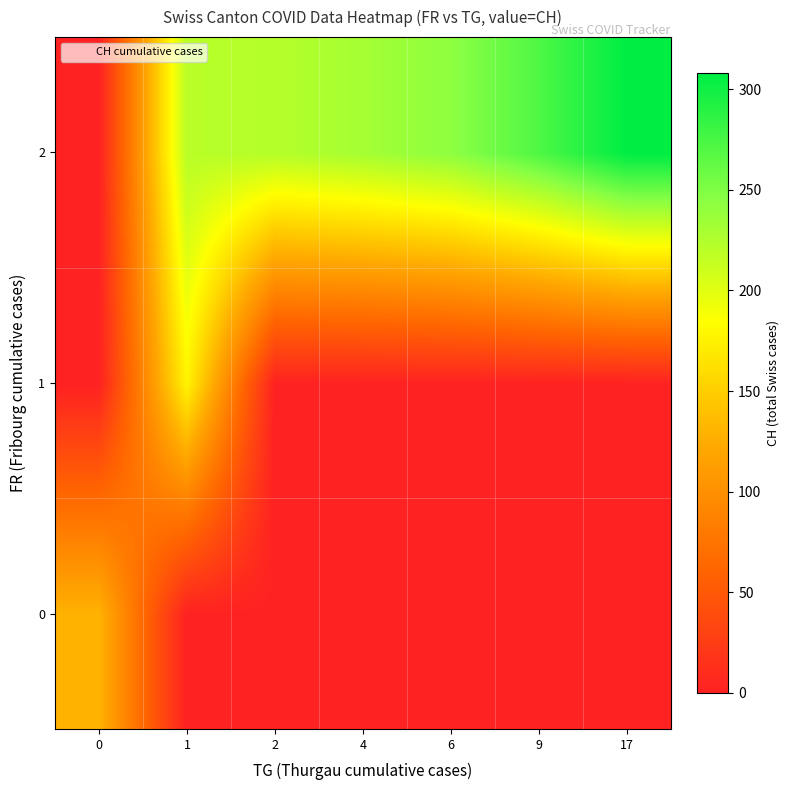

At which category does the chart reach its peak across all series?

17